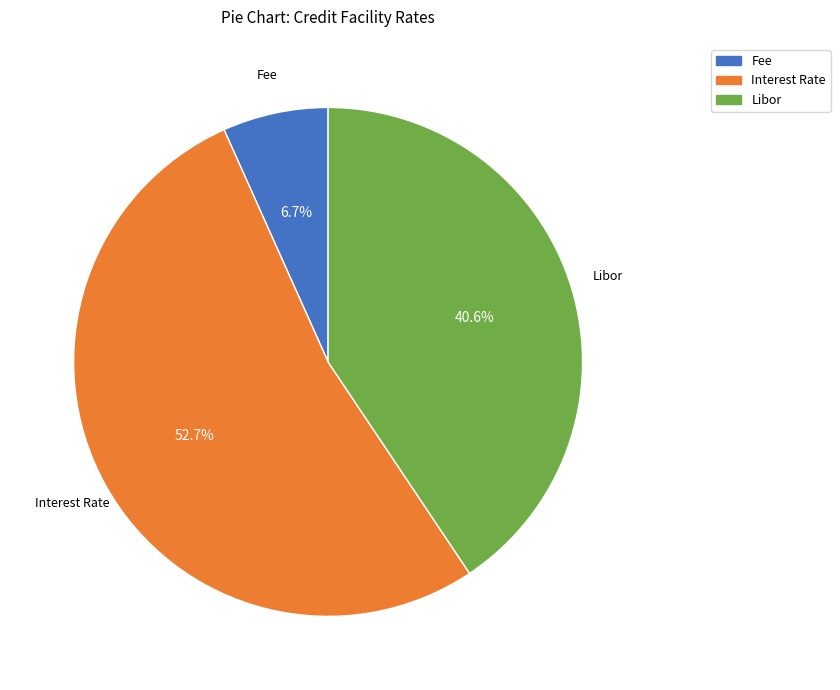

To the nearest percent, what percentage of the pie is Libor?

41%